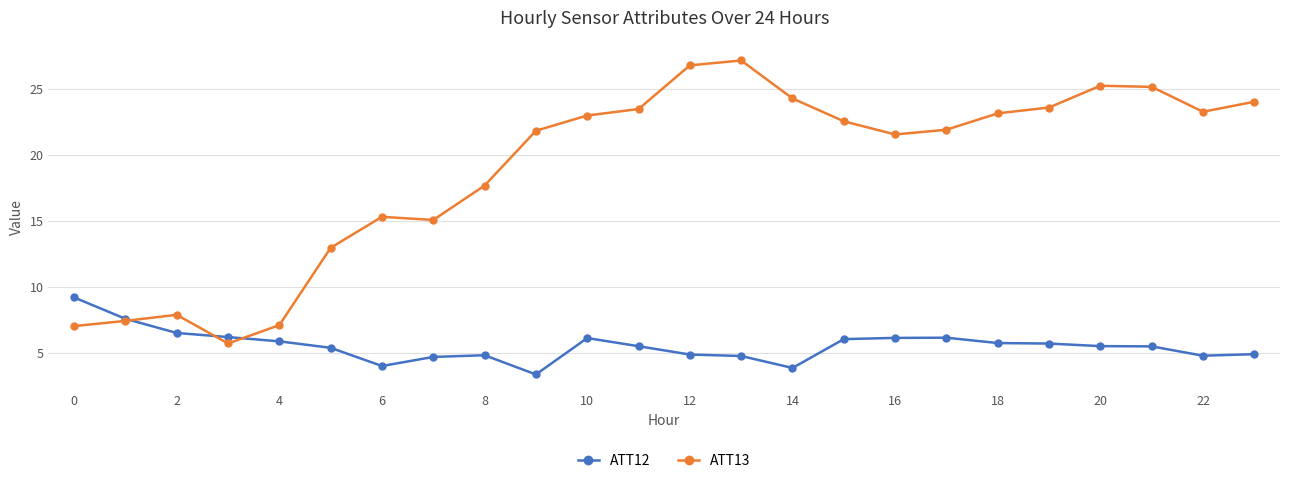

What is the value of the ATT13 point at the 15th from the left?

24.3